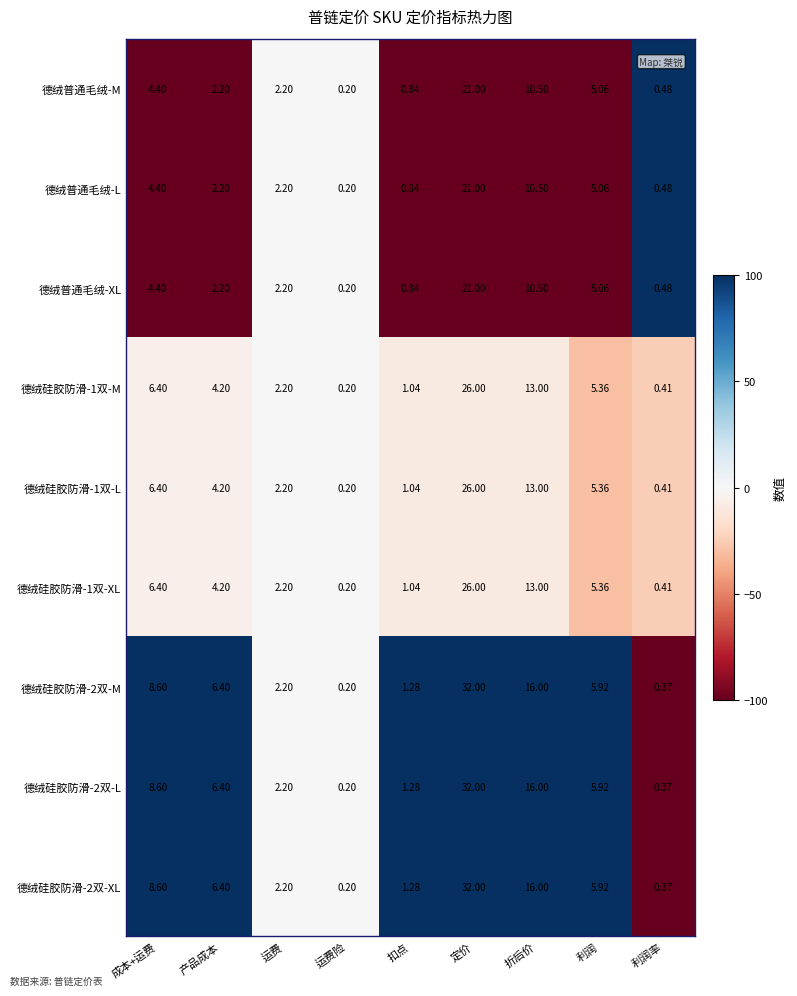

Where does the 德绒普通毛绒-XL series first go above 2?

成本+运费